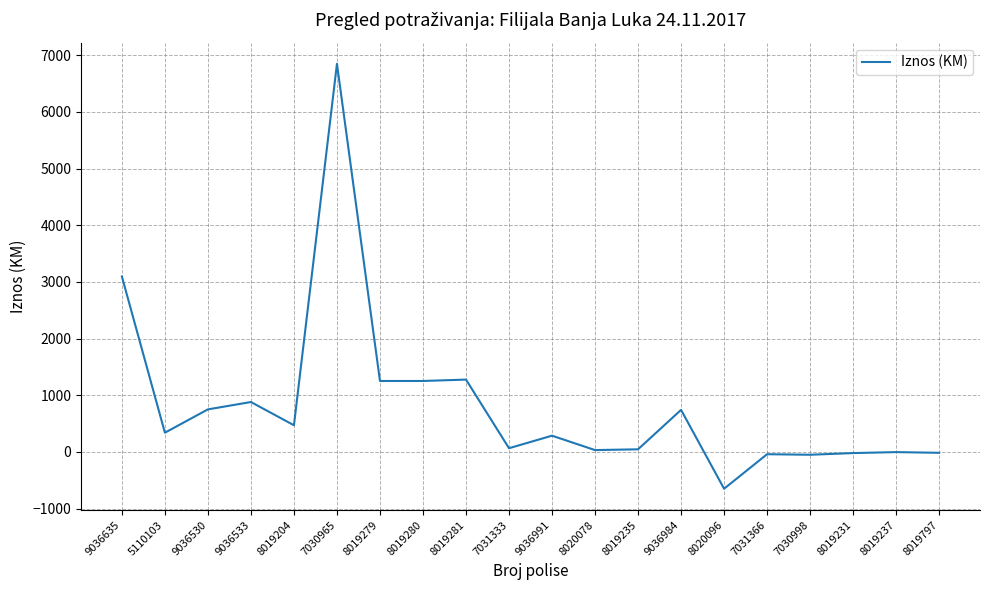

Which category has the lowest value across all series?

8020096